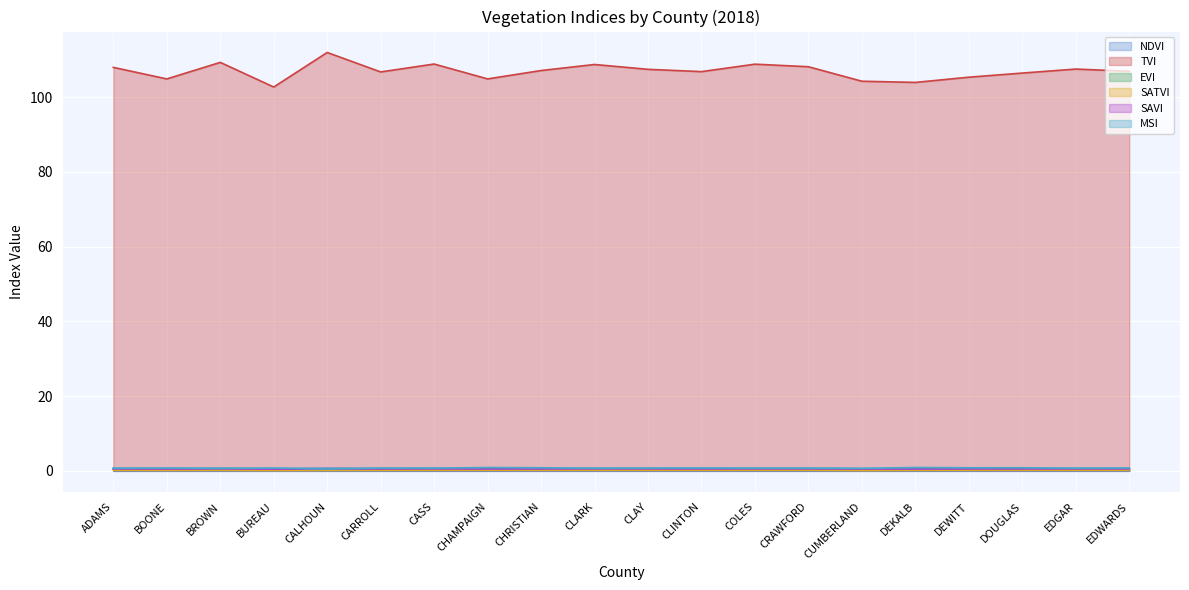

How many NDVI values are between 0 and 1?

20